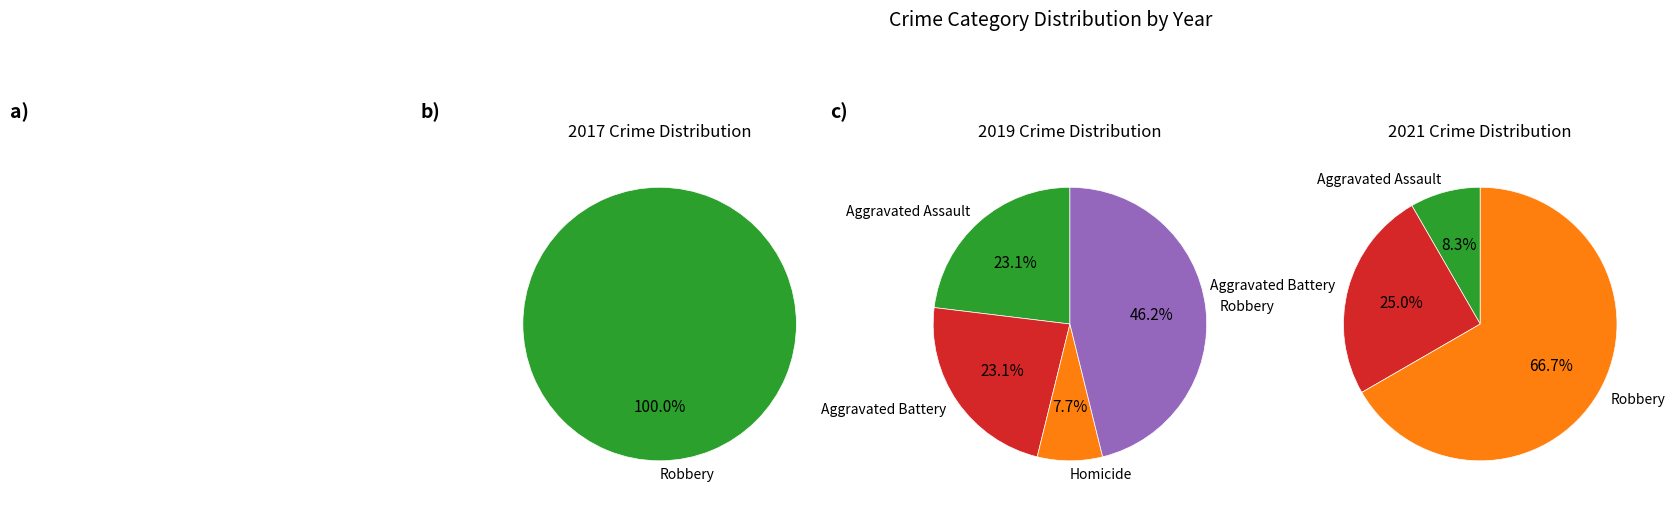

What percentage is the 1 slice, to the nearest percent?

23%